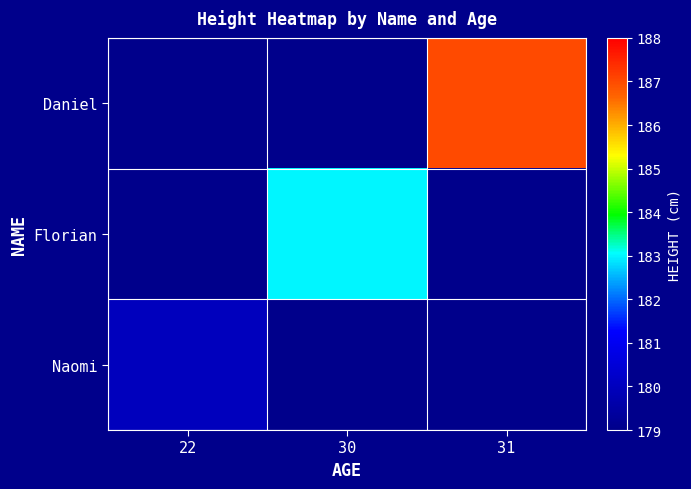

Reading left to right, what are all the values shown in this chart?

Daniel: 22=0	30=0	31=187
Florian: 22=0	30=183	31=0
Naomi: 22=180	30=0	31=0